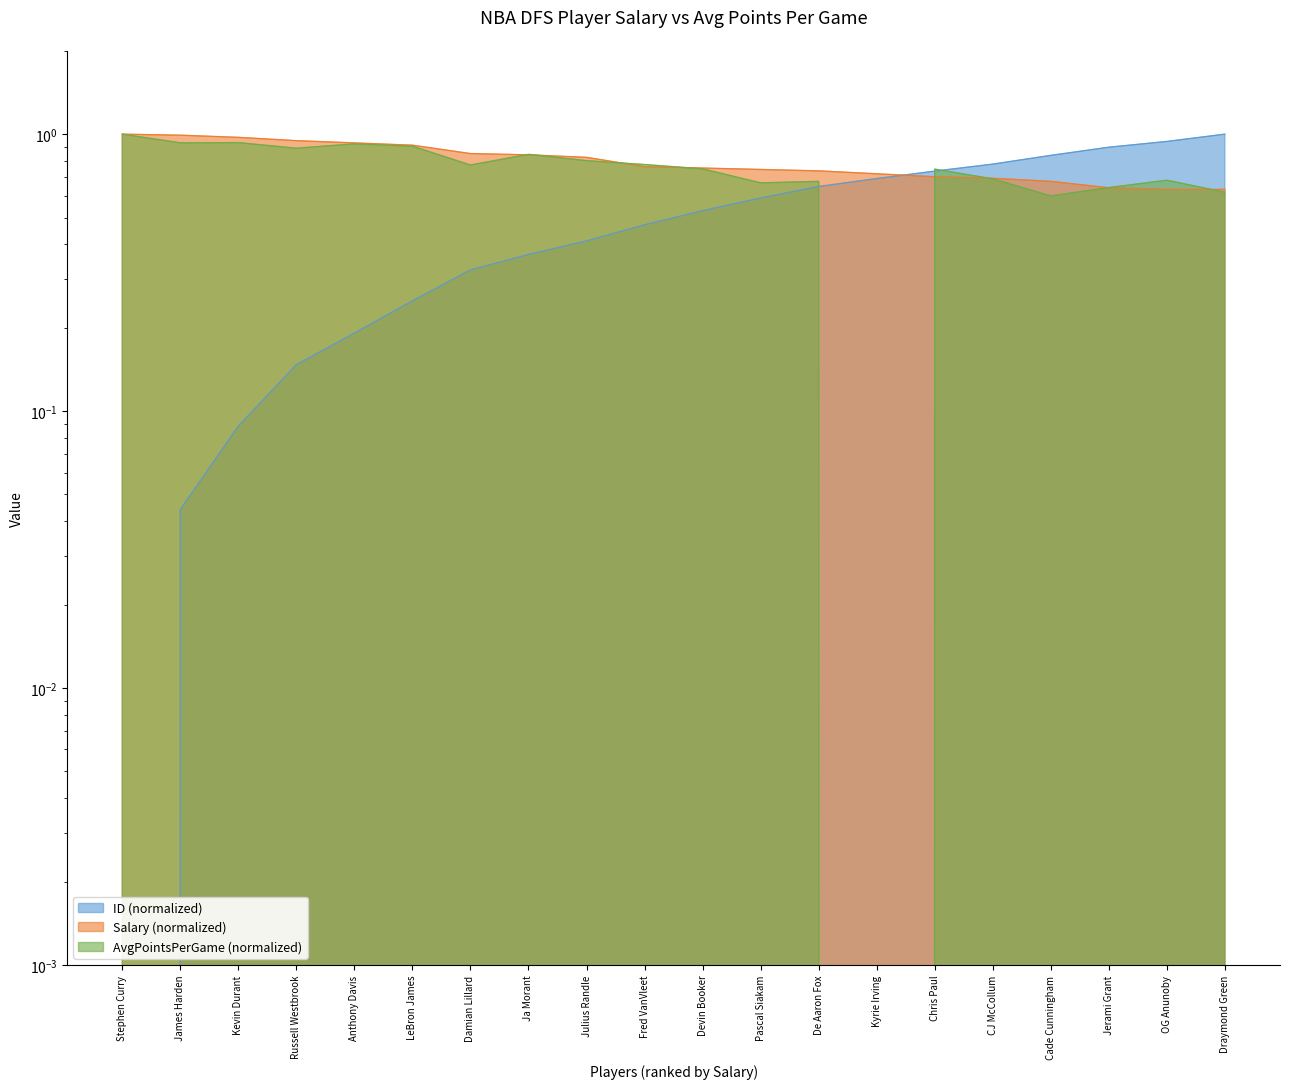

How many data points does each series have?

20